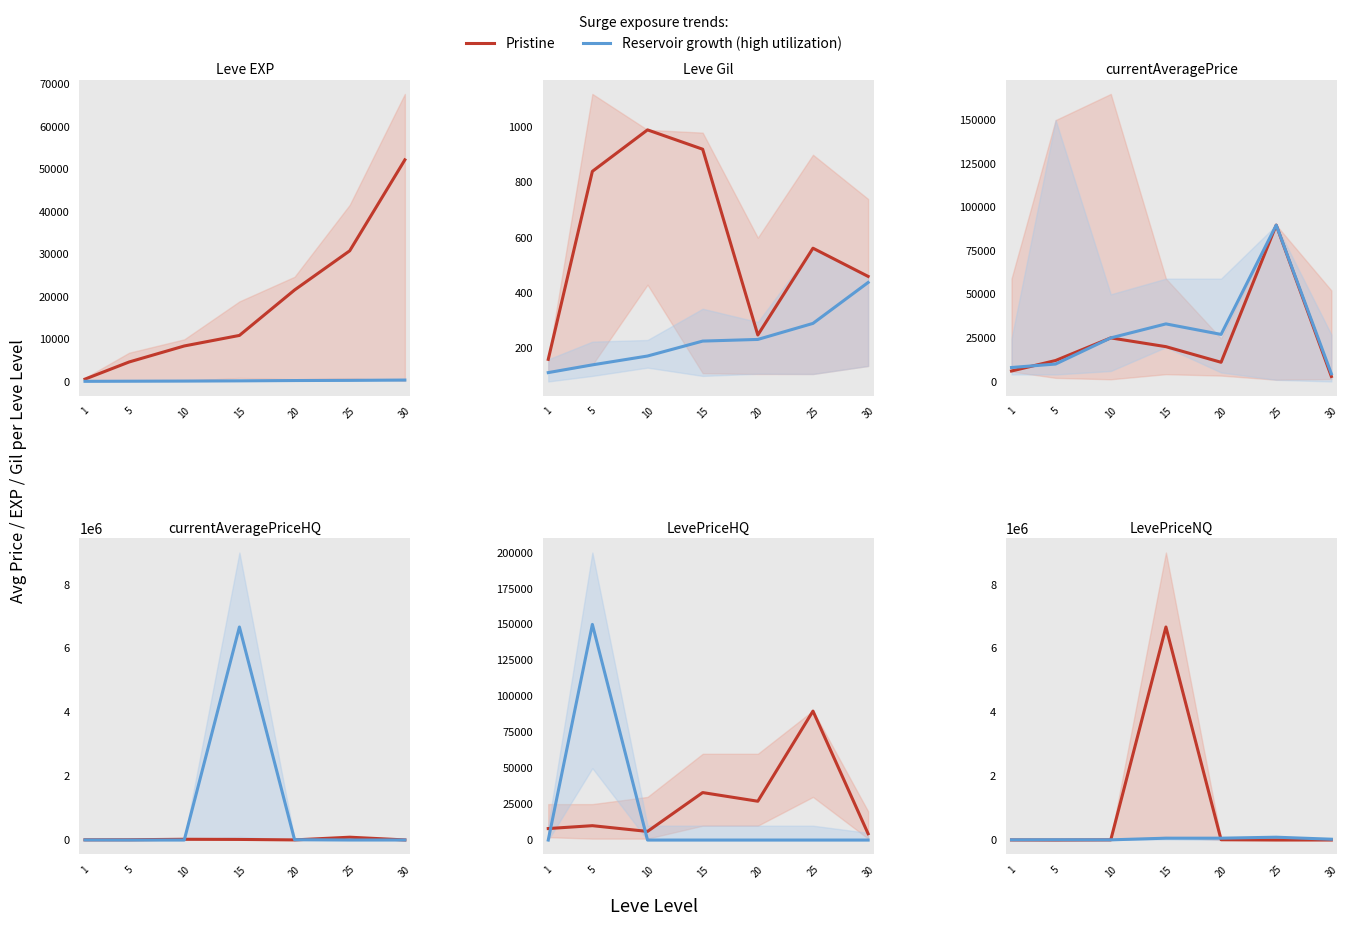

At which label is Reservoir growth (high utilization) closest to 48357?

15